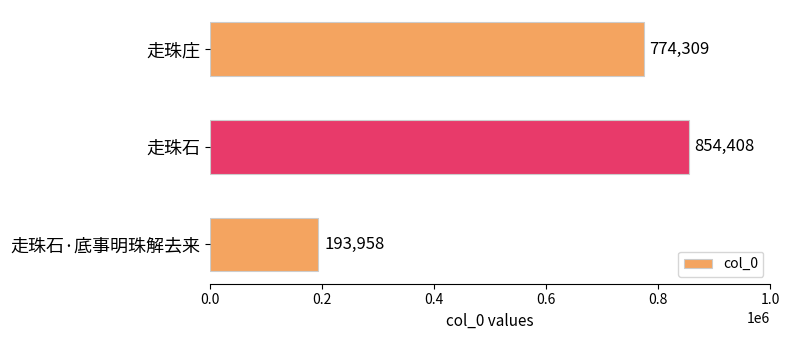

Are the bars grouped side by side (vs. stacked)?

No